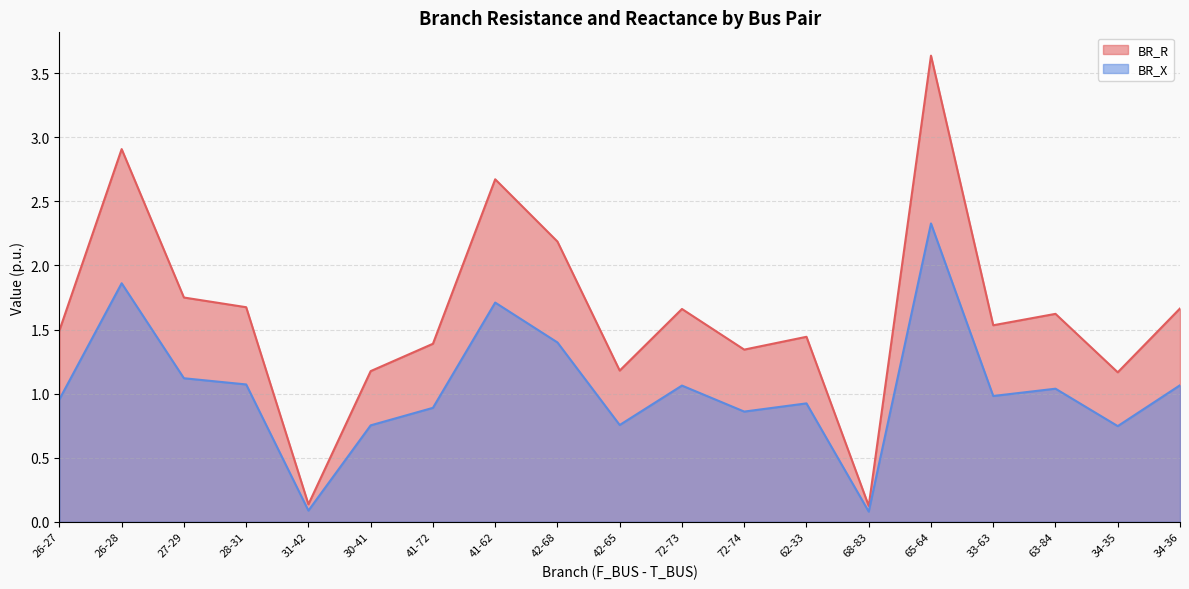

Rank the series by their maximum value, from lowest to highest.

BR_X, BR_R